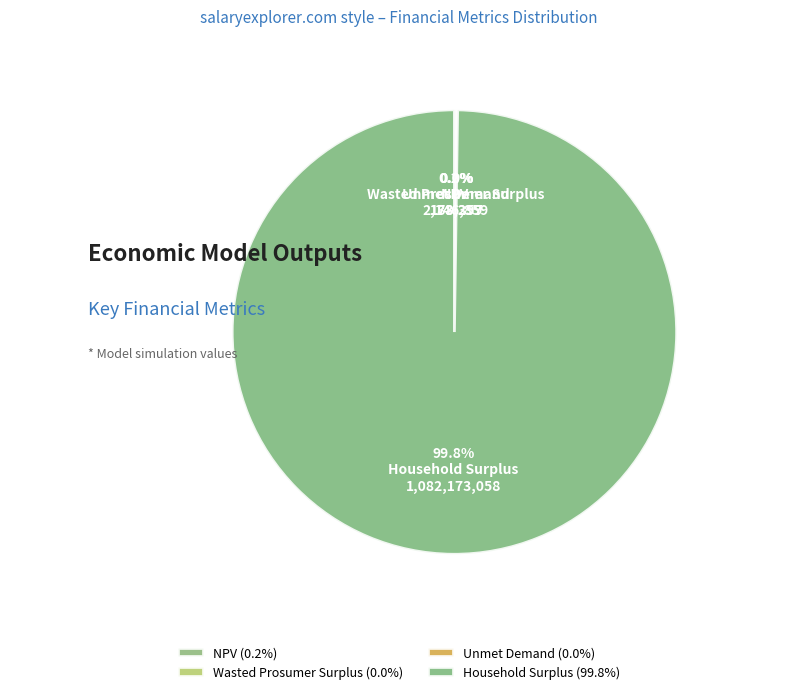

Which slice is the largest?

Household Surplus